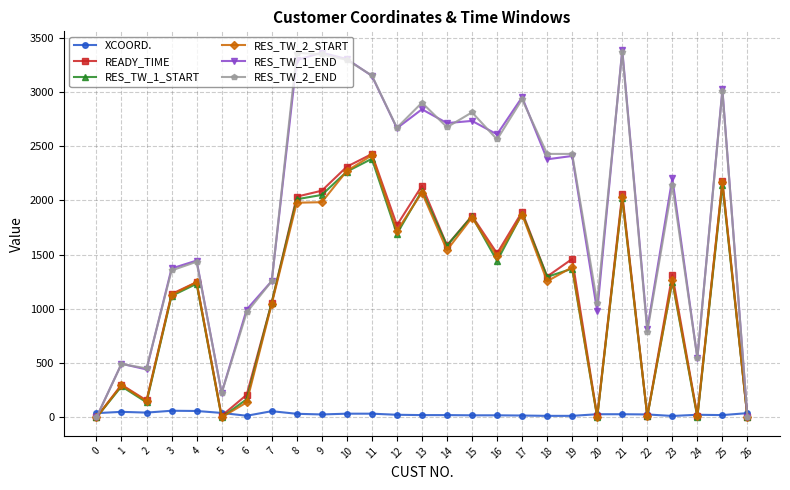

How many distinct data groups are displayed?

6